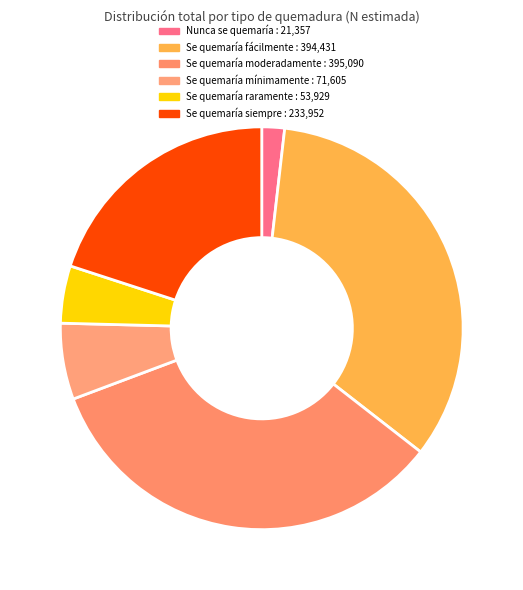

Between Se quemaría fácilmente and Nunca se quemaría, which is larger?

Se quemaría fácilmente